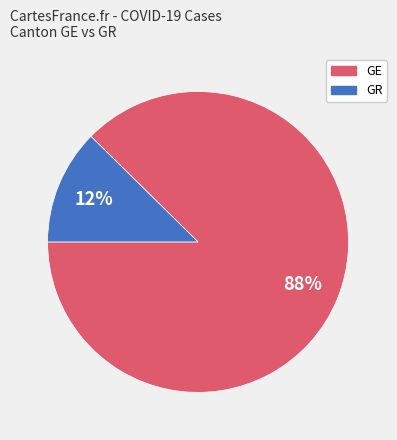

Does any single category account for the majority?

Yes